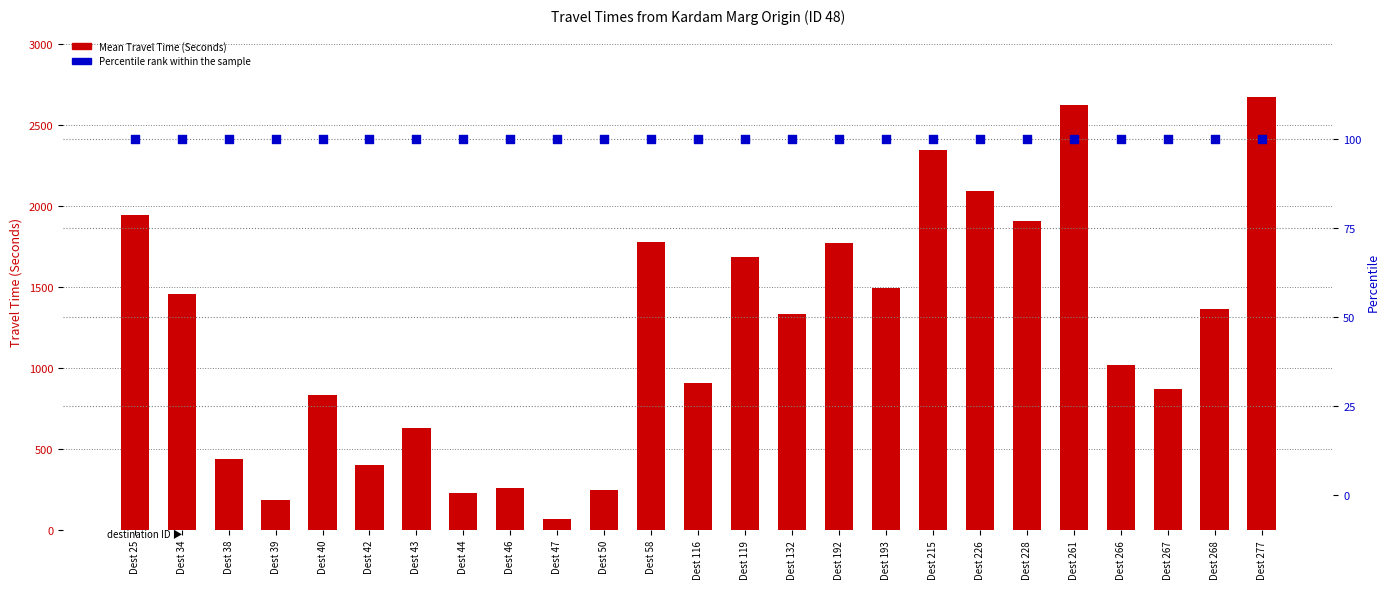

Which series reaches the minimum Y coordinate?

Mean Travel Time (Seconds)